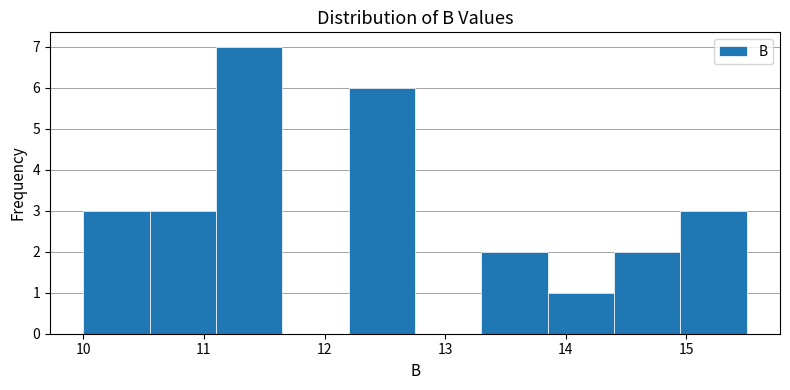

What is the height of the bar covering 13.85 to 14.40 on the x-axis? Neither the bar edges nor the heights are printed on the chart, so give them approximately, as read against the axes.

1